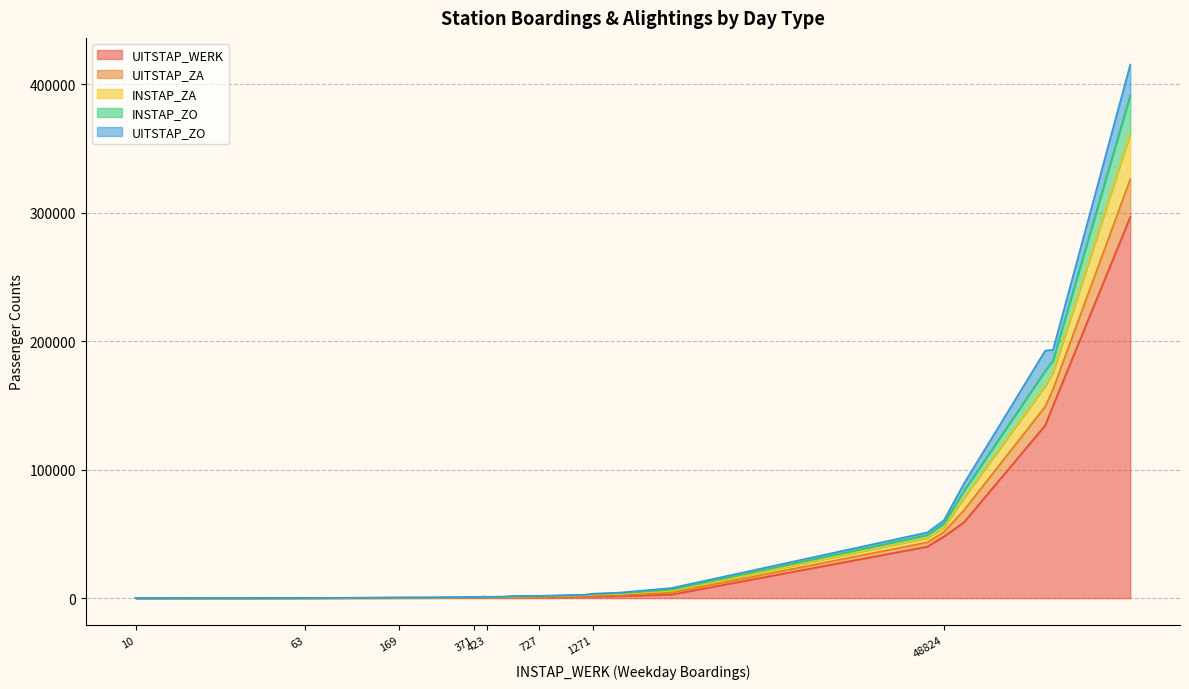

What is the spread (max minus min) of values at 24?

309